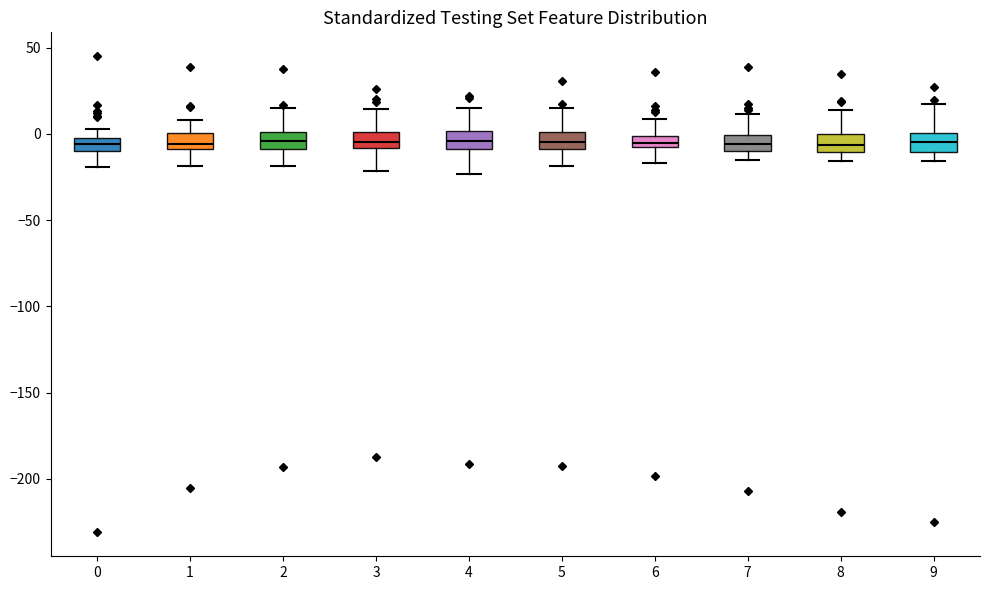

Where is the upper edge of the box at x = 0 on the y-axis? The values are not printed on the chart, so give them approximately, as read against the axis.

0